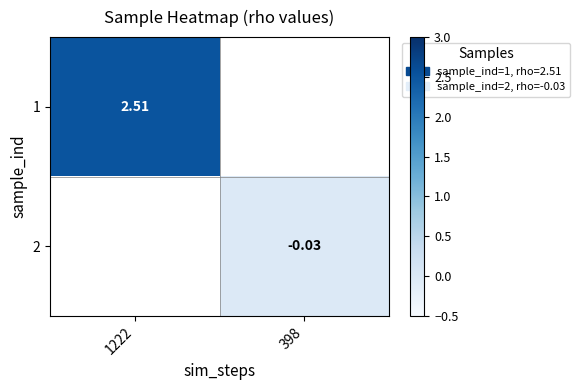

List the labels in order of 2 value, largest first.

1222, 398